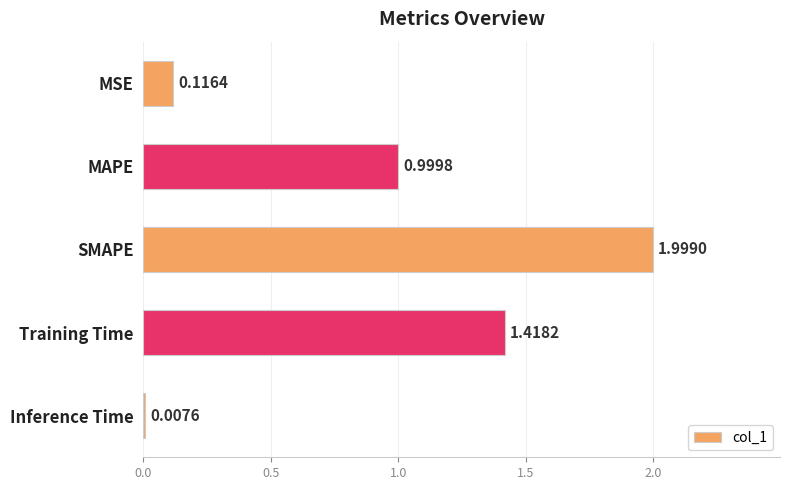

What is the label of the 3rd bar from the top?

SMAPE